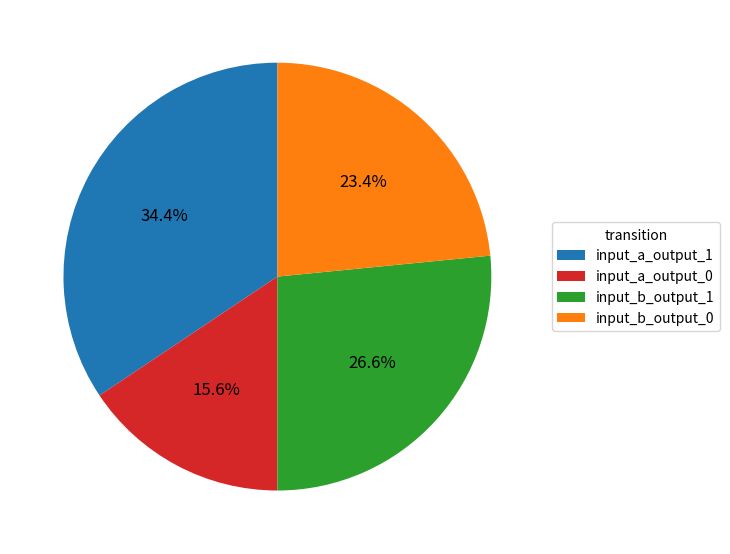

Is the sum of input_a_output_1 and input_b_output_0 greater than half?

Yes